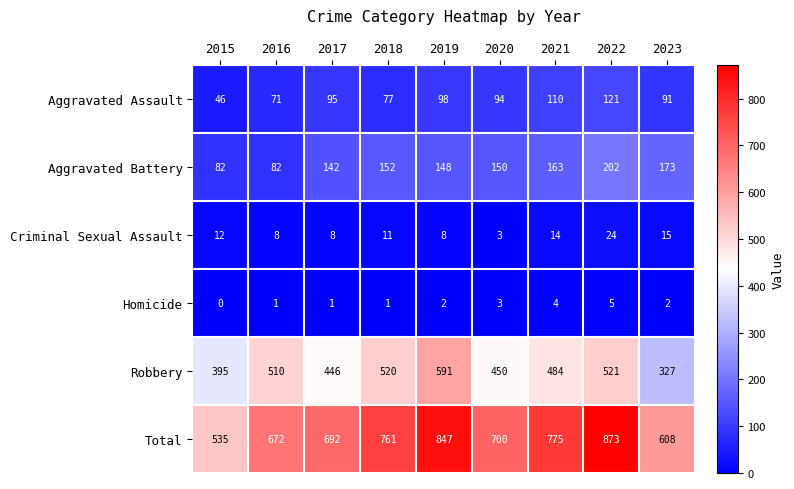

What is the maximum value shown in the chart?

873